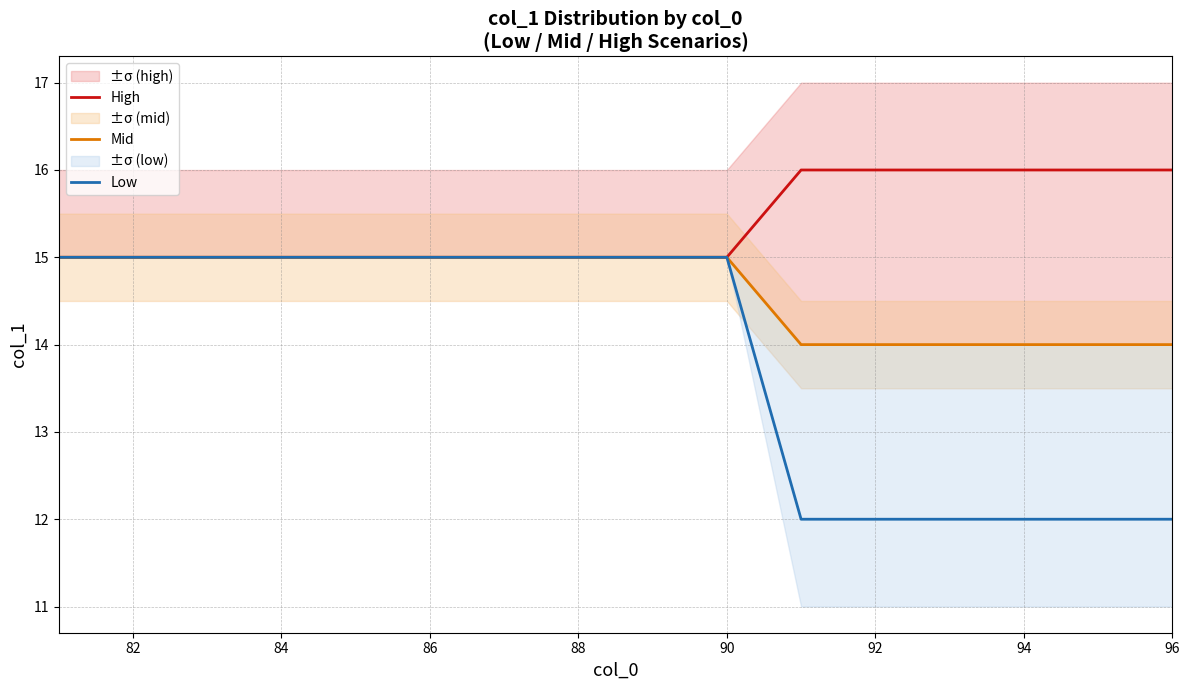

What is the minimum value shown in the chart?

12